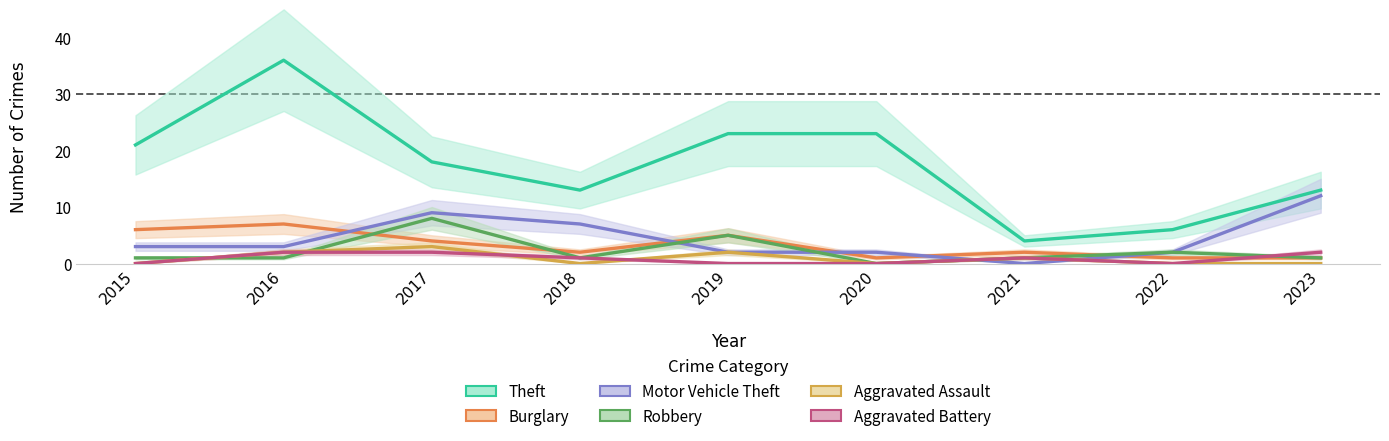

True or false: Aggravated Assault has more than 2 interior local peaks.

True